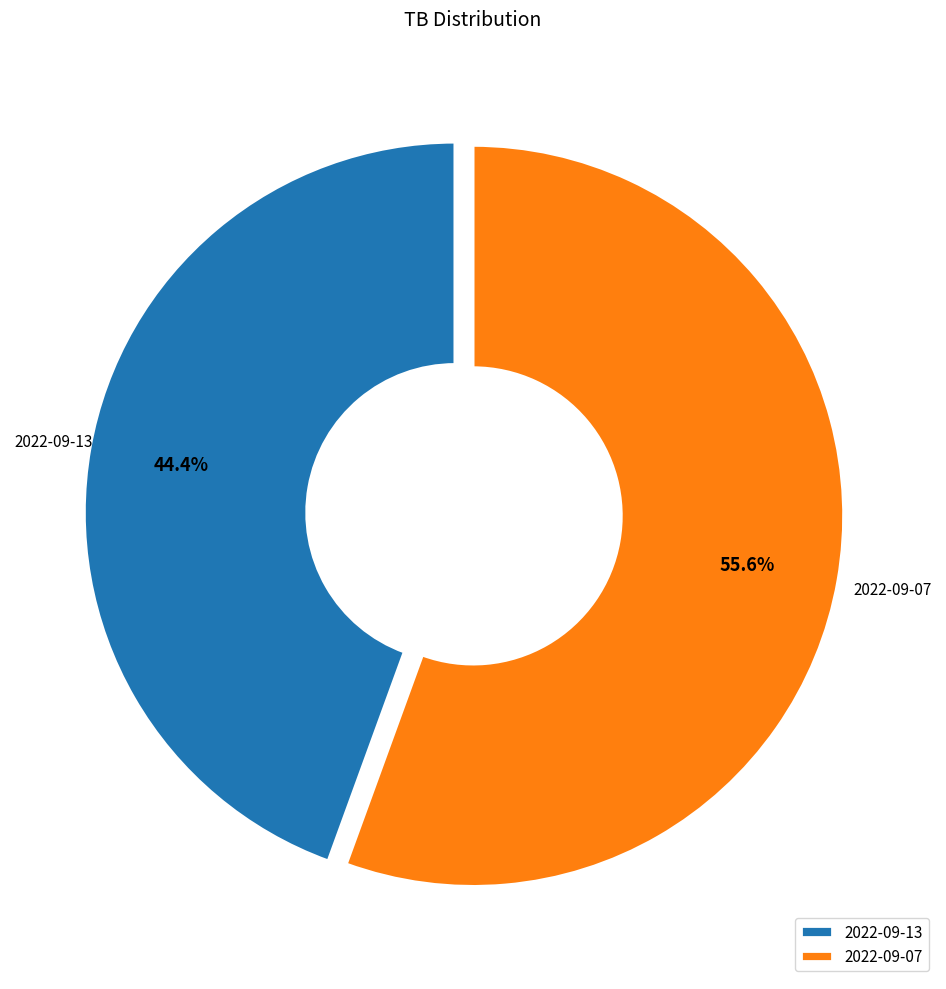

Approximately how many times larger is the value at 2022-09-13 compared to 2022-09-07?

0.8